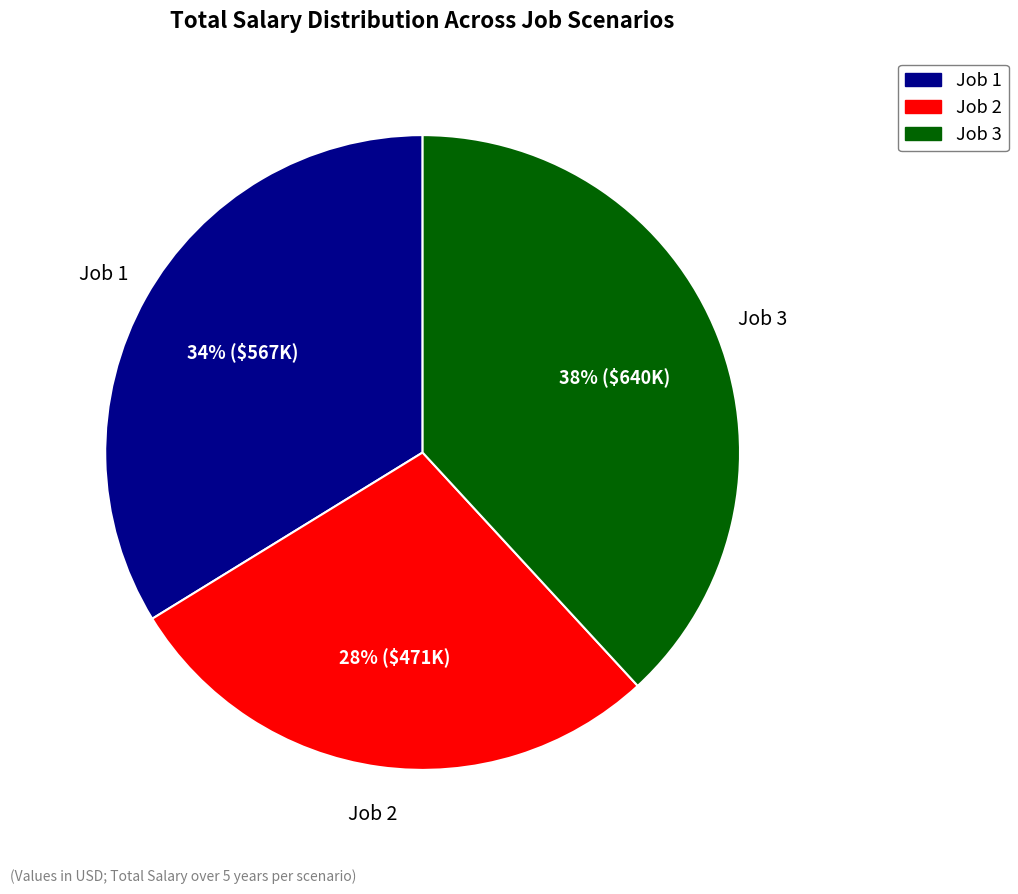

How many segments does this pie chart have?

3